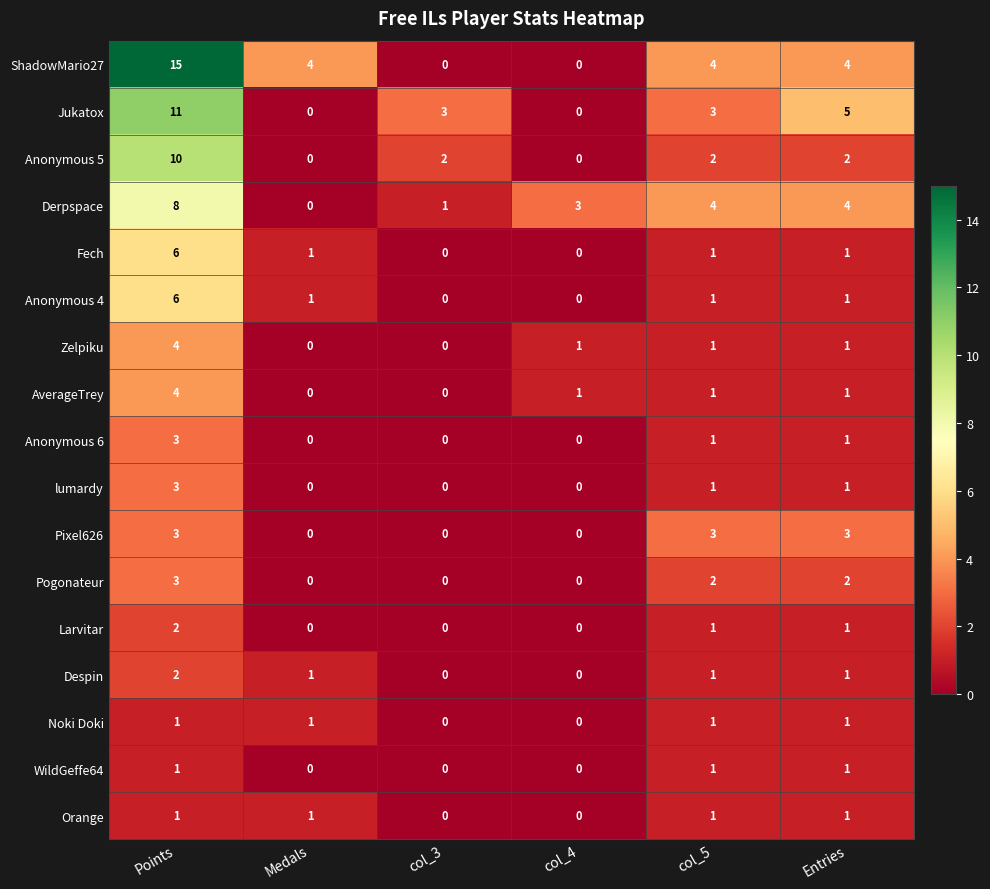

Is it true that Pixel626 equals 1 at Entries?

False